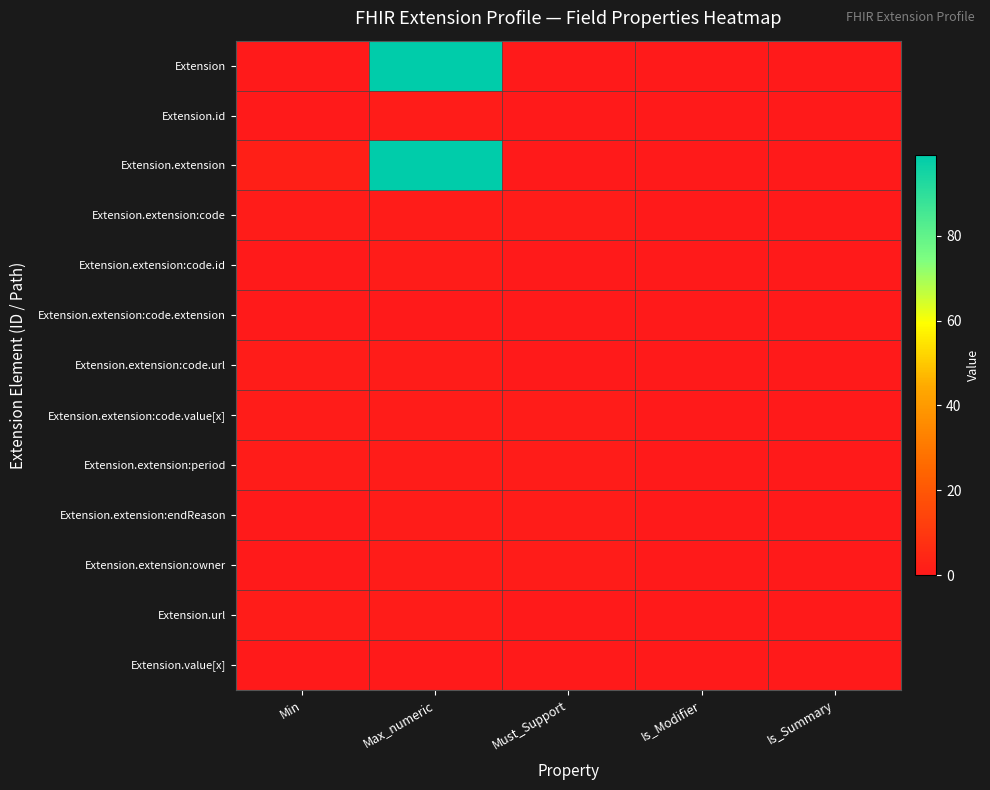

List the series in order of their peak value, highest first.

Extension, Extension.extension, Extension.id, Extension.extension:code, Extension.extension:code.id, Extension.extension:code.url, Extension.extension:code.value[x], Extension.extension:period, Extension.extension:endReason, Extension.extension:owner, Extension.url, Extension.extension:code.extension, Extension.value[x]